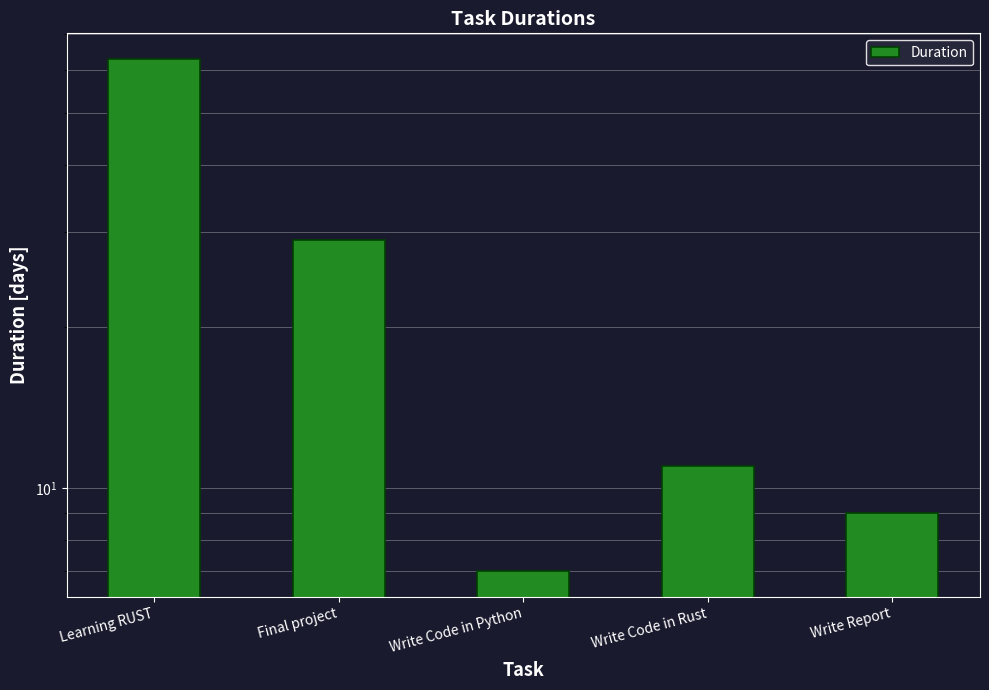

At which label does the data first exceed 11?

Learning RUST